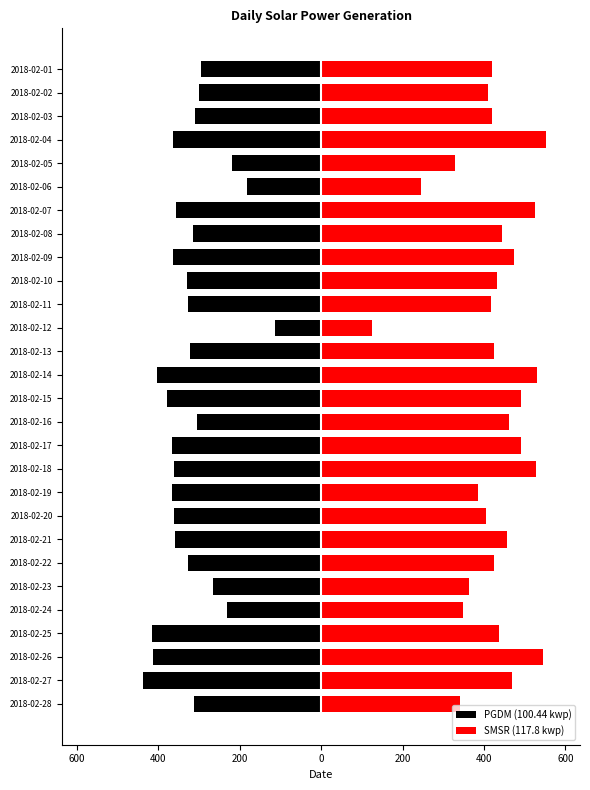

The SMSR (117.8 kwp) series shows 436 at 2018-02-25. True or false?

True